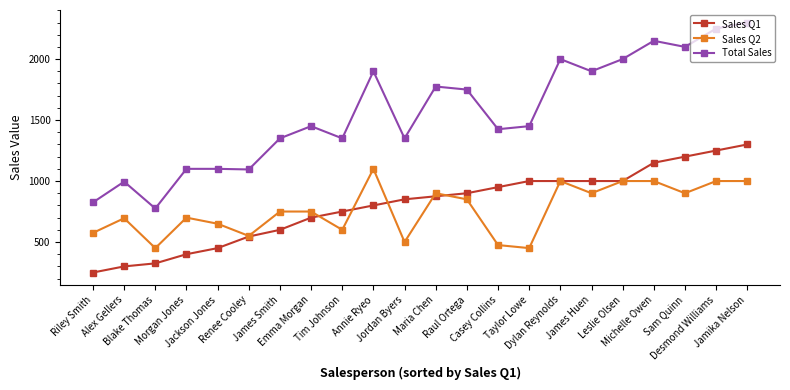

What is the lowest value of the Total Sales series?

775